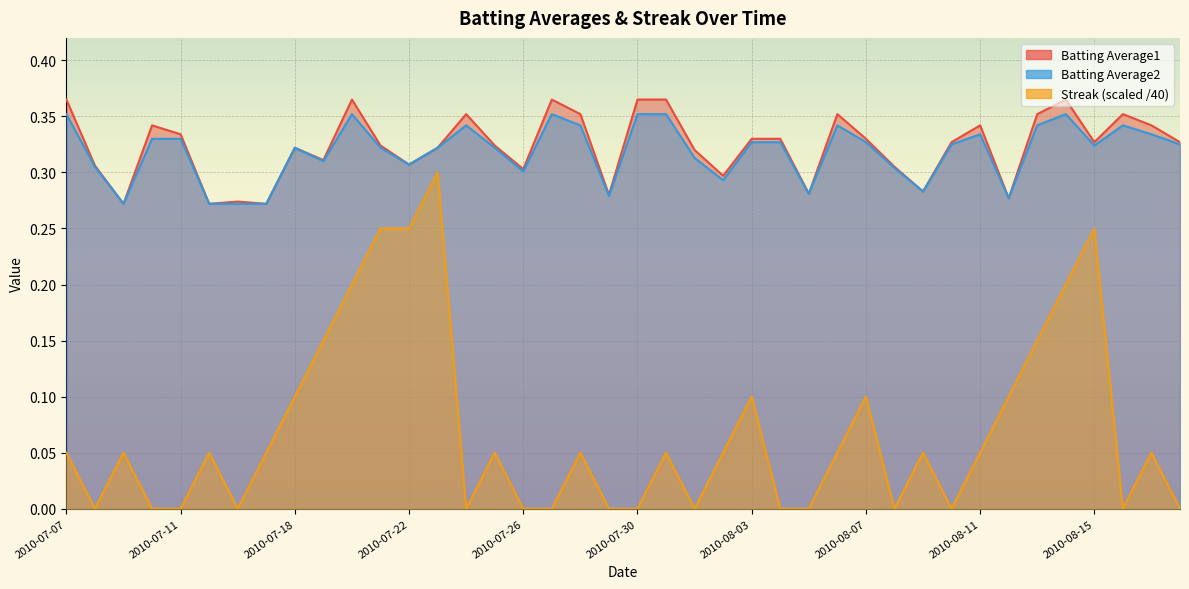

How many interior local peaks does the Batting Average1 series have?

10